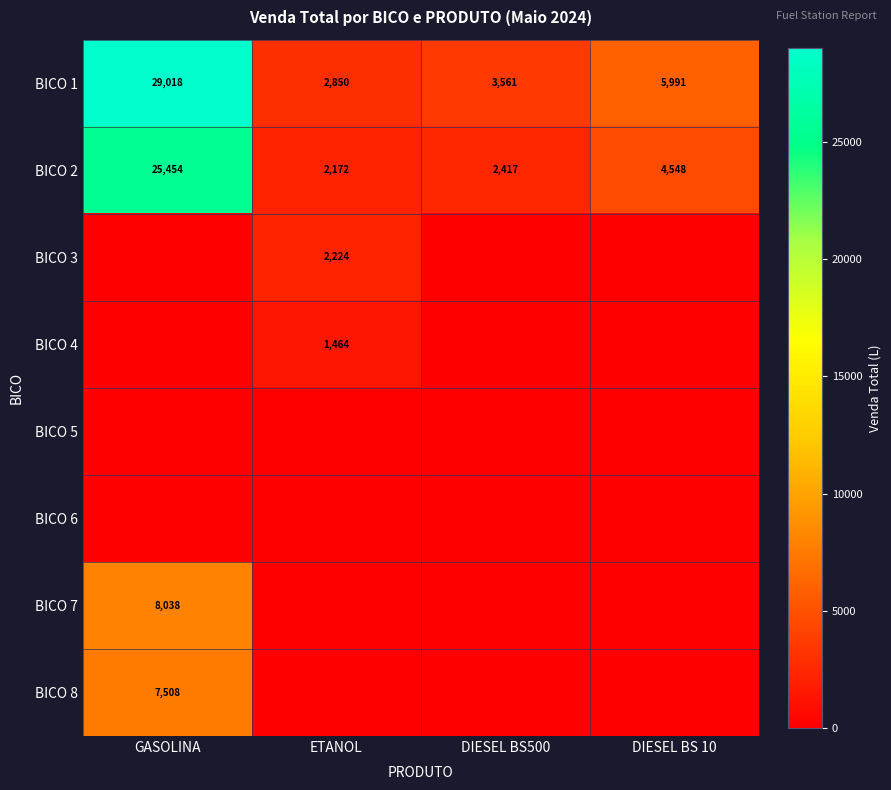

At which category does the chart reach its minimum across all series?

GASOLINA